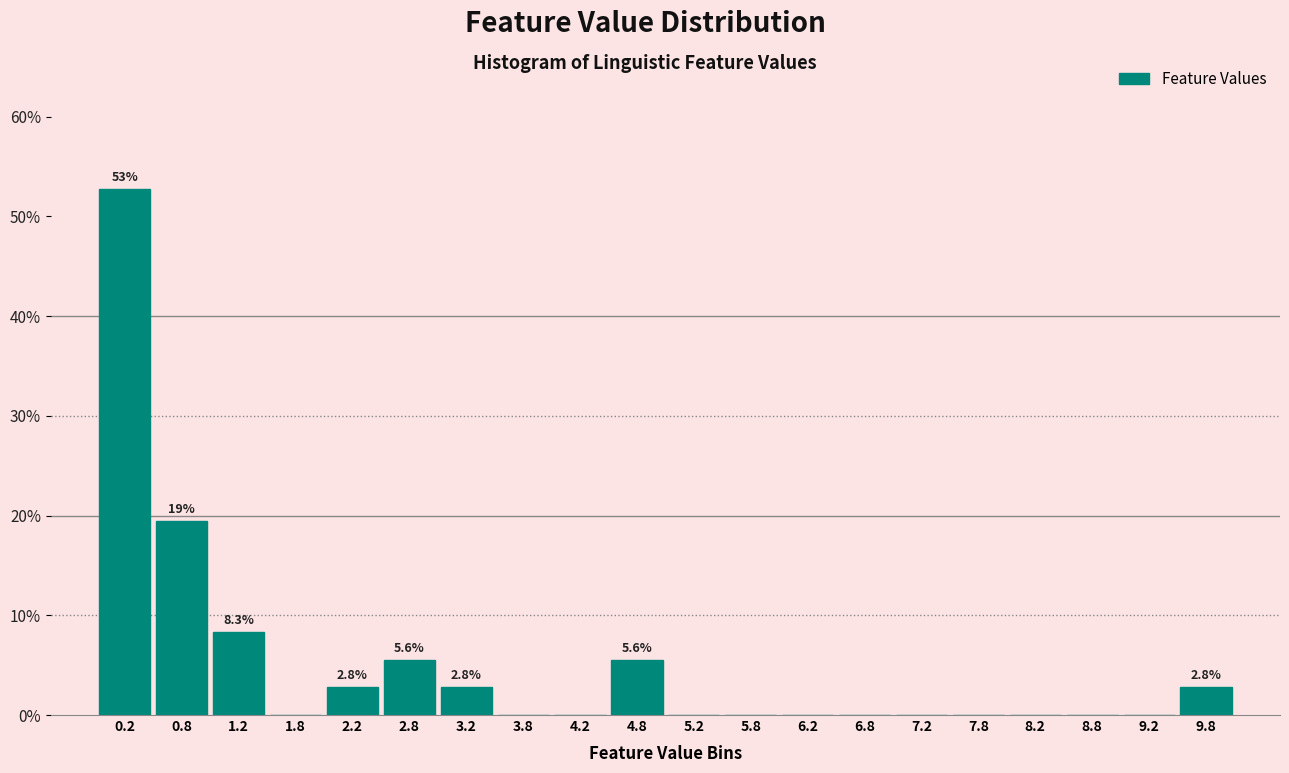

Over which range of the x-axis is the bar tallest?

0.0 to 0.5